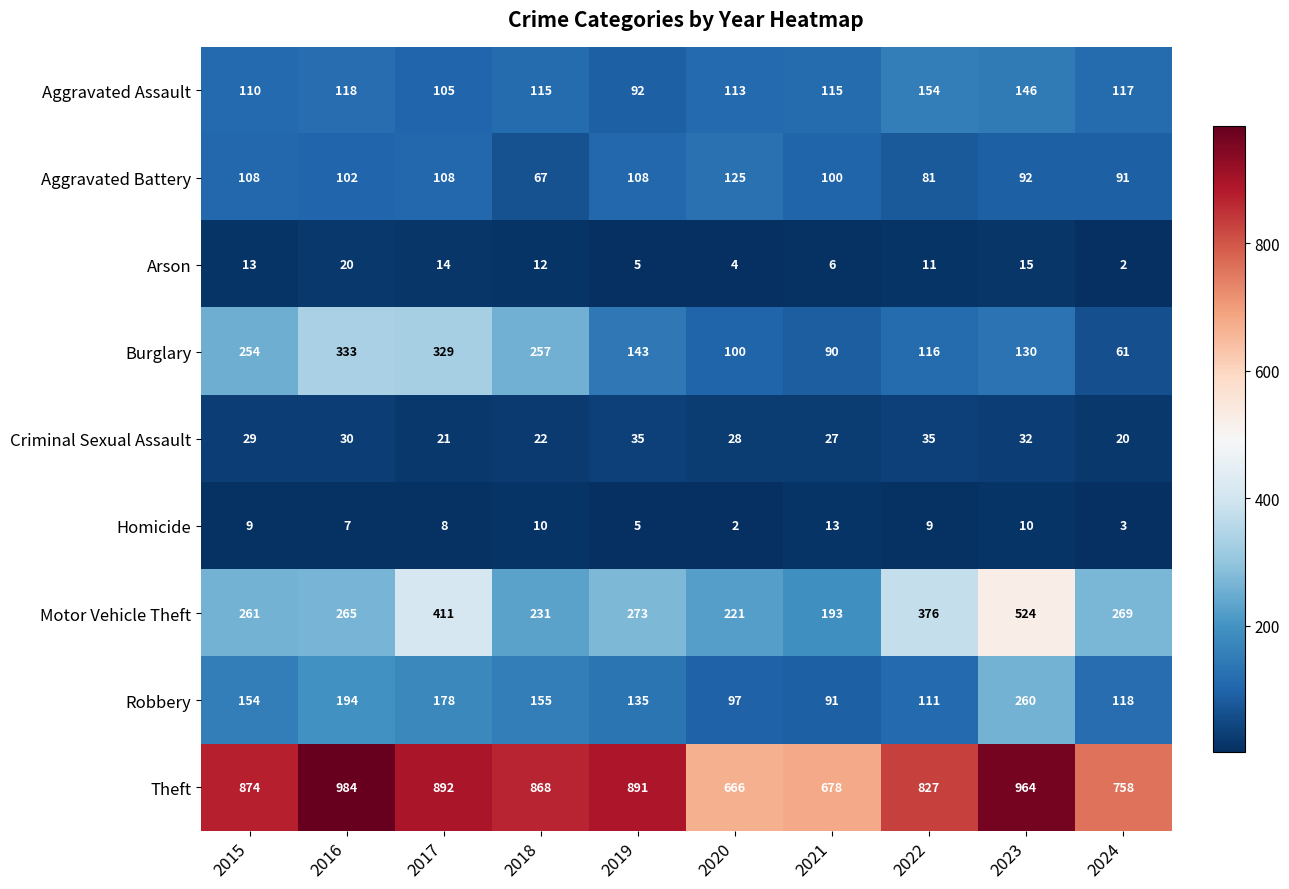

At how many categories does at least one series exceed 453?

10